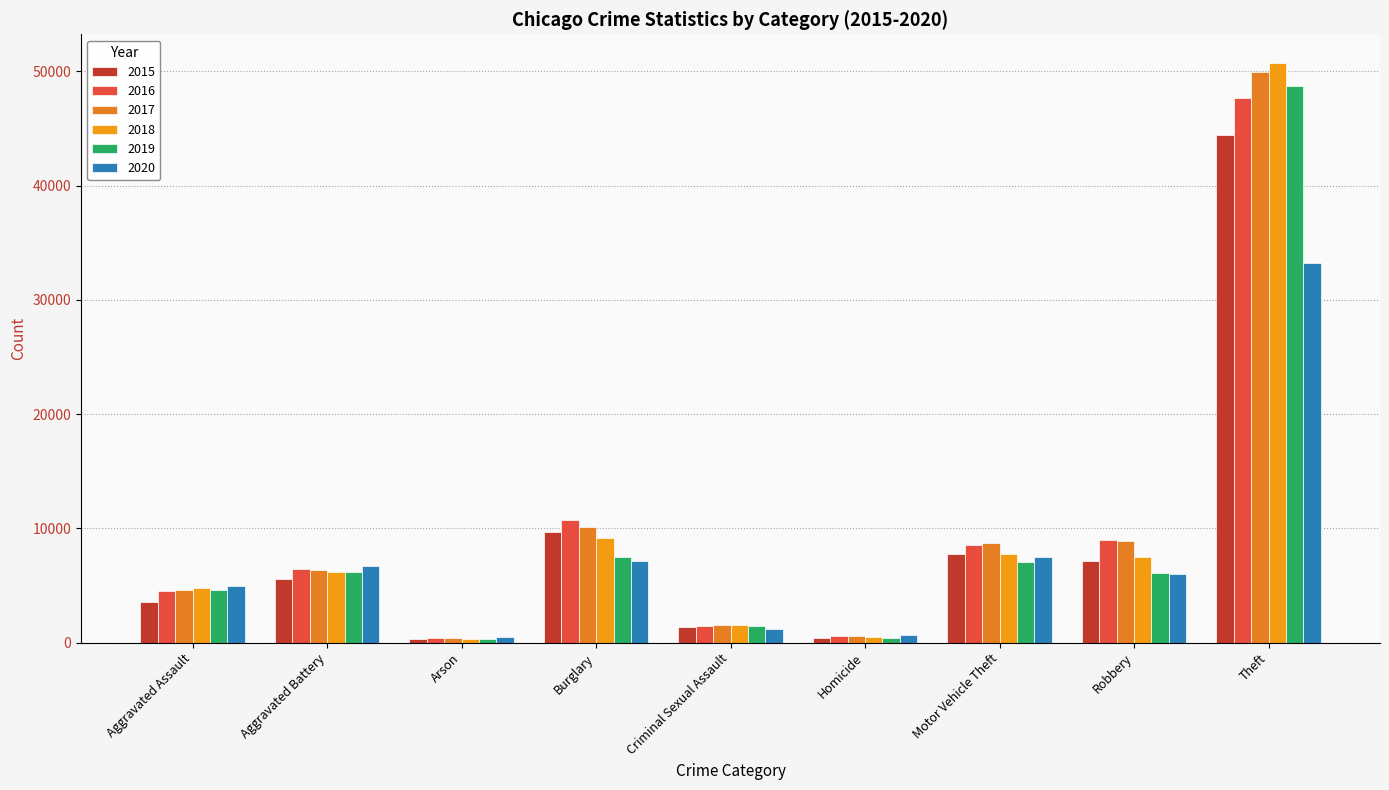

What is the difference between the maximum and minimum values in the 2015 series?

44066